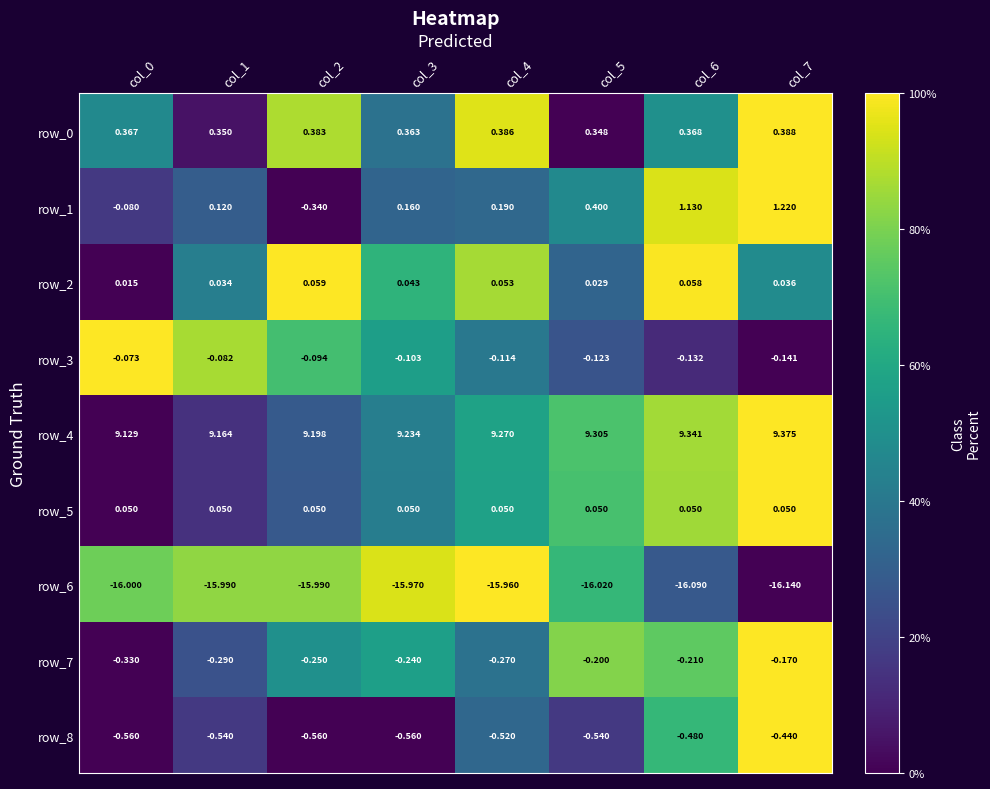

Is the value of row_0 at col_7 greater than the value of row_3 at col_1?

Yes